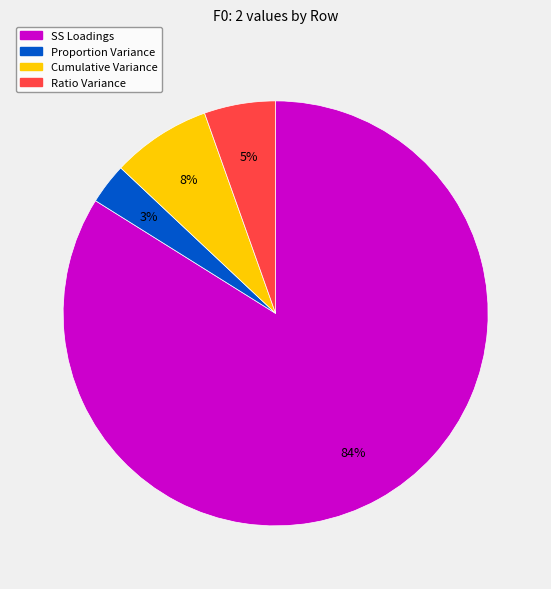

True or false: Ratio Variance accounts for 12% of the total.

False